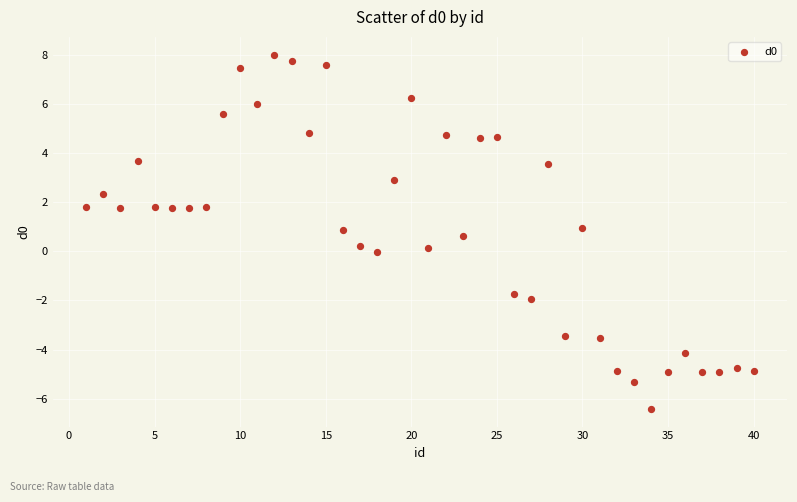

What is the range of X values (max minus min)?

39.0